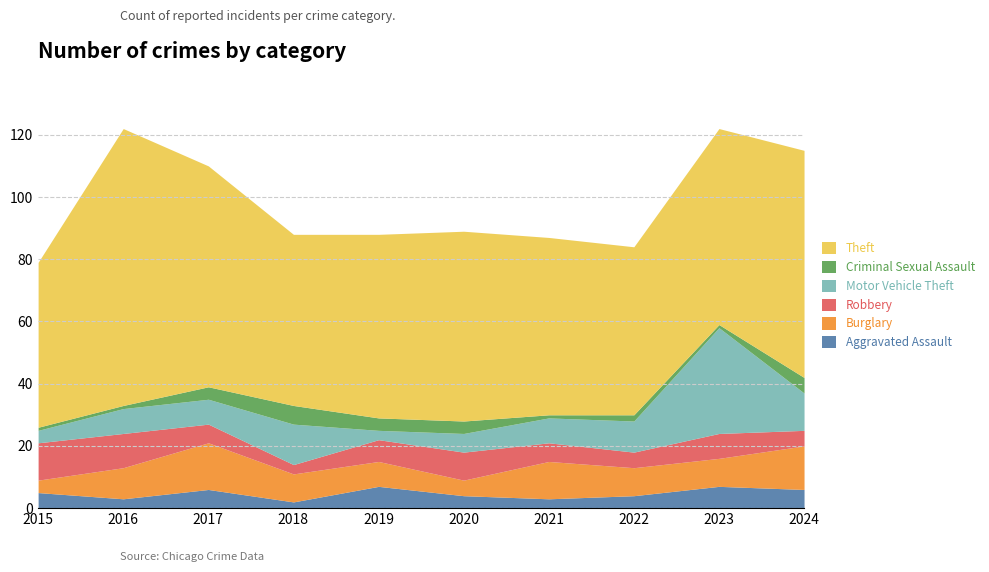

True or false: Theft has a value of 149 at 2016.

False